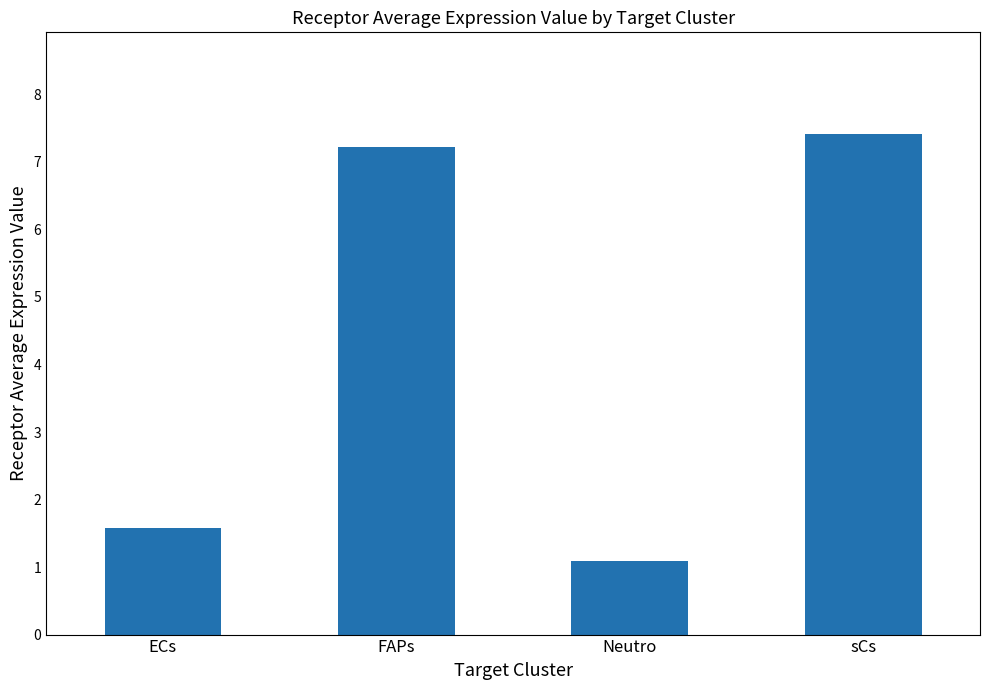

Where is the data nearest to the value 4?

ECs